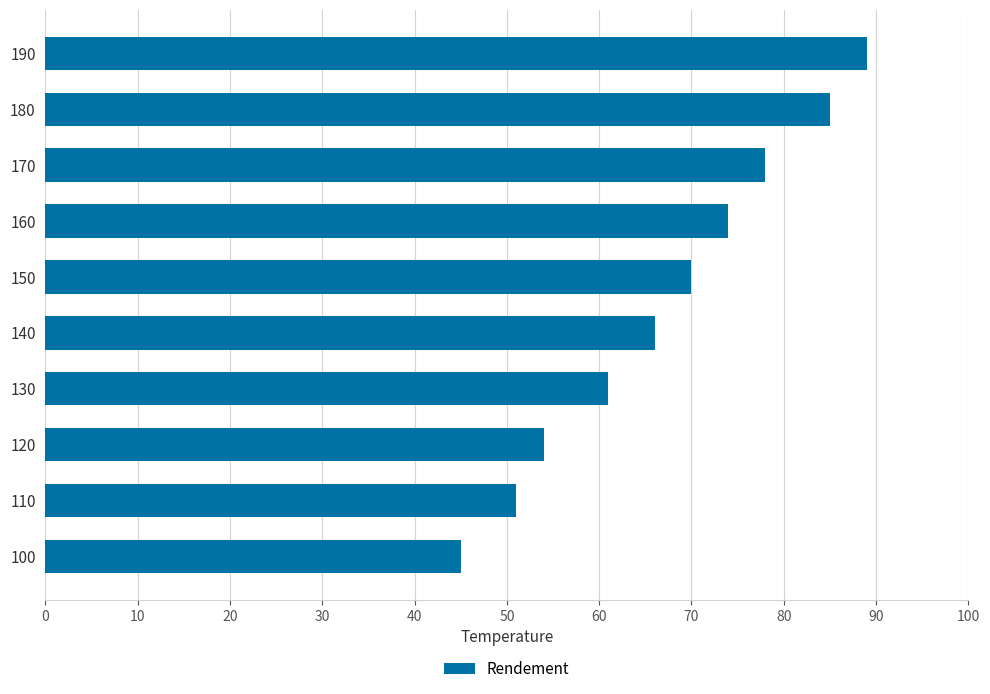

Rank the categories by value from highest to lowest.

190, 180, 170, 160, 150, 140, 130, 120, 110, 100